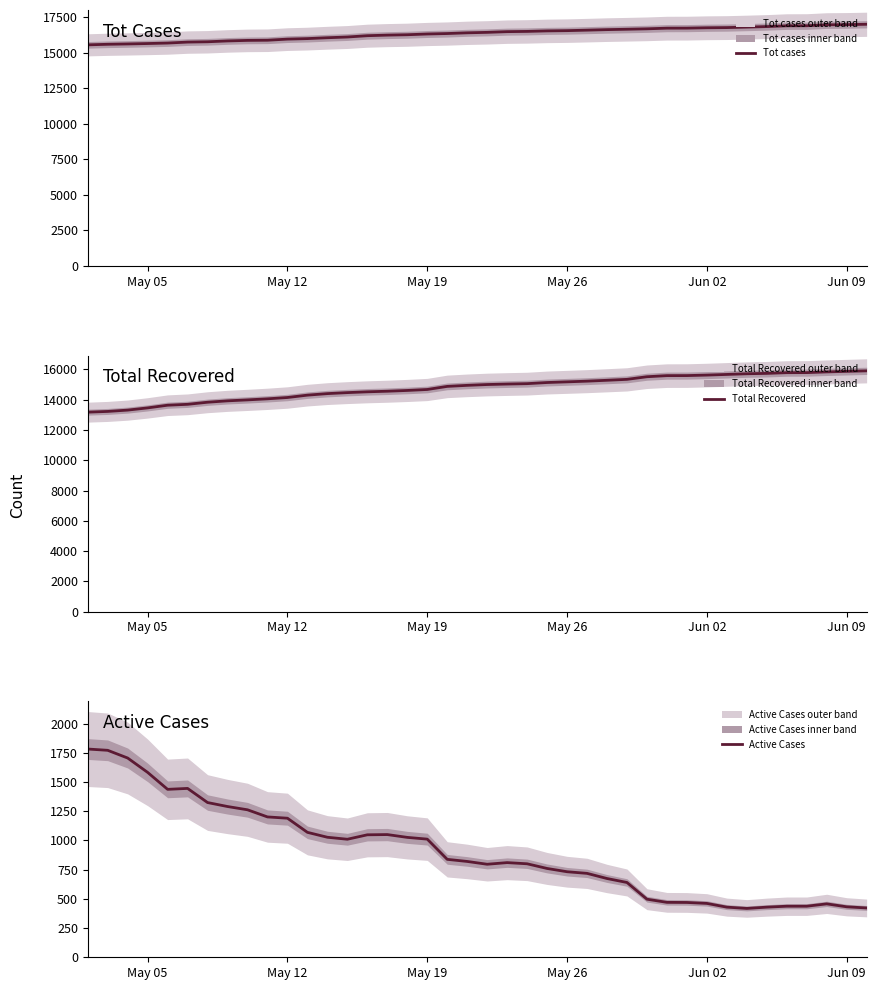

What is the lowest value of the Tot cases series?

15558